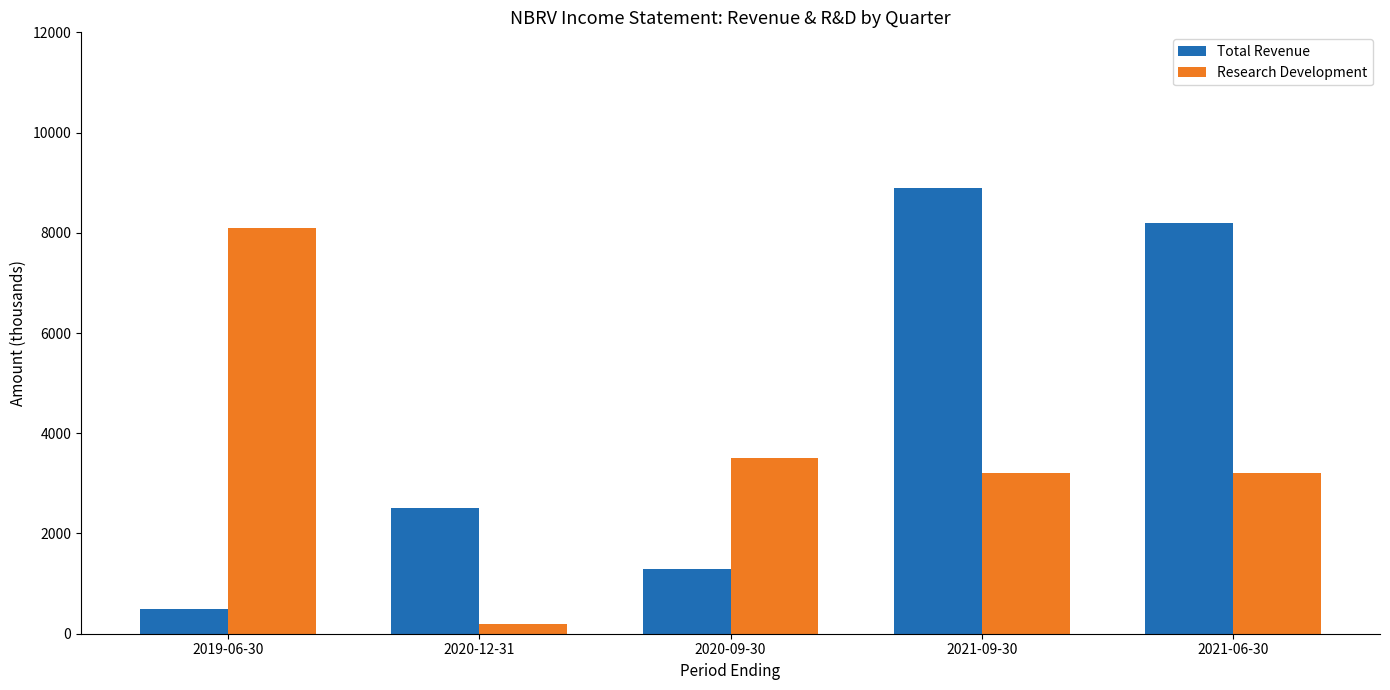

At which category is the sum across all series the highest?

2021-09-30